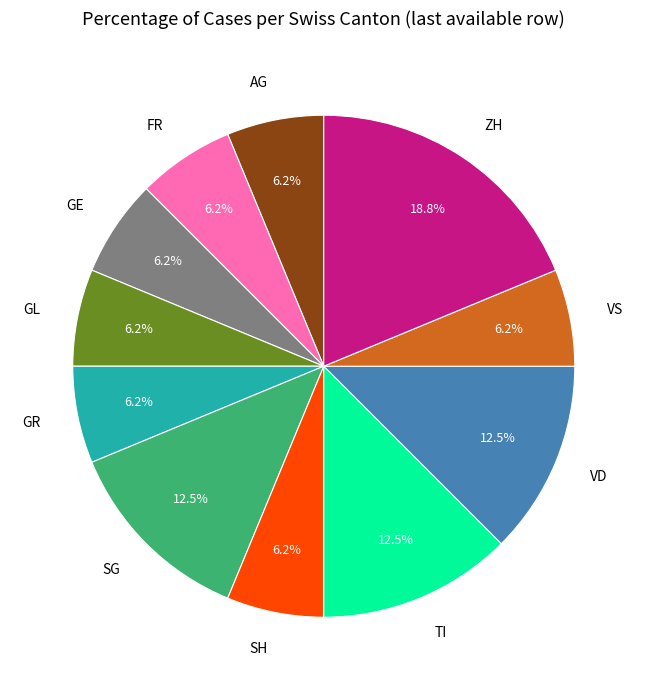

Is there a majority slice in this chart?

No